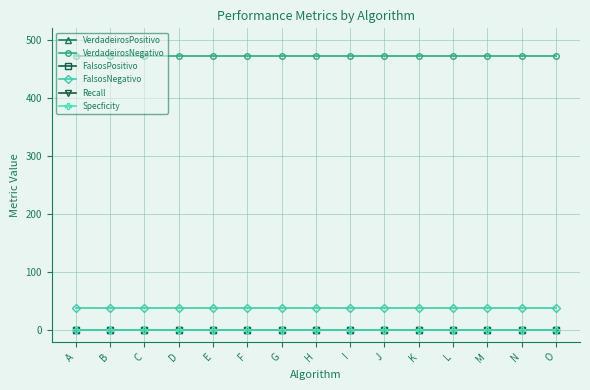

True or false: Recall and VerdadeirosPositivo cross at least once.

False